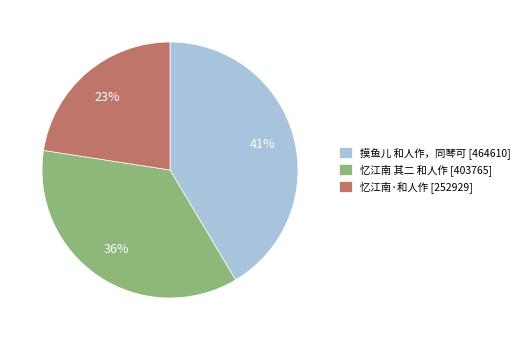

Does 忆江南 其二 和人作 represent more than half of the total?

No